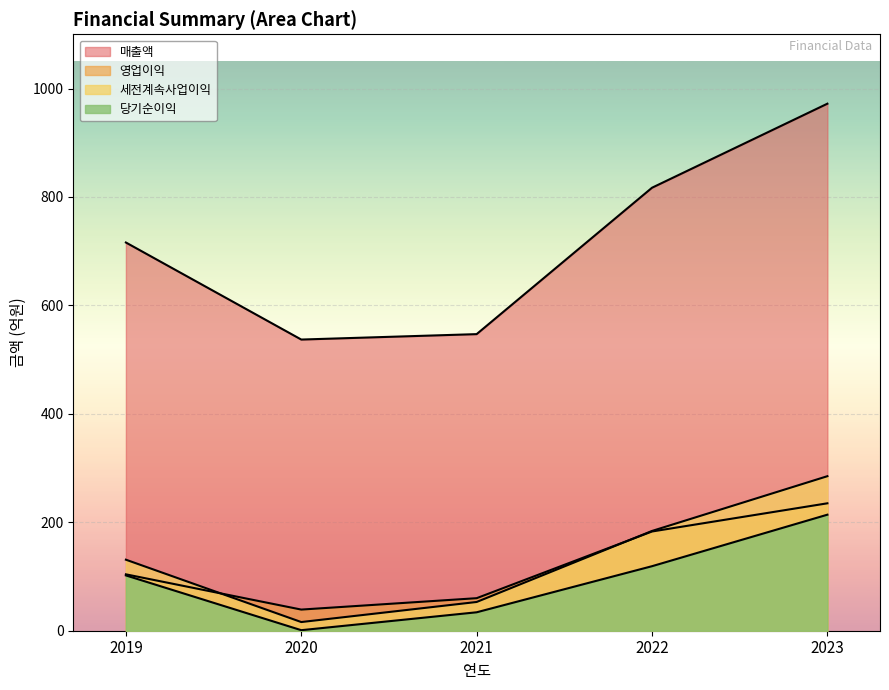

True or false: 세전계속사업이익 and 매출액 cross at least once.

False